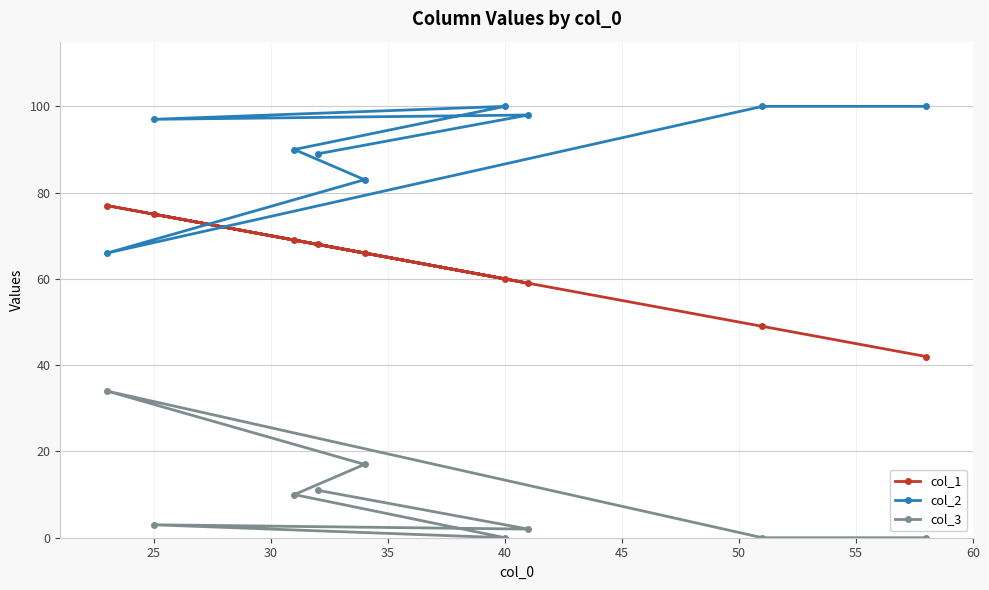

What is the maximum value shown in the chart?

100